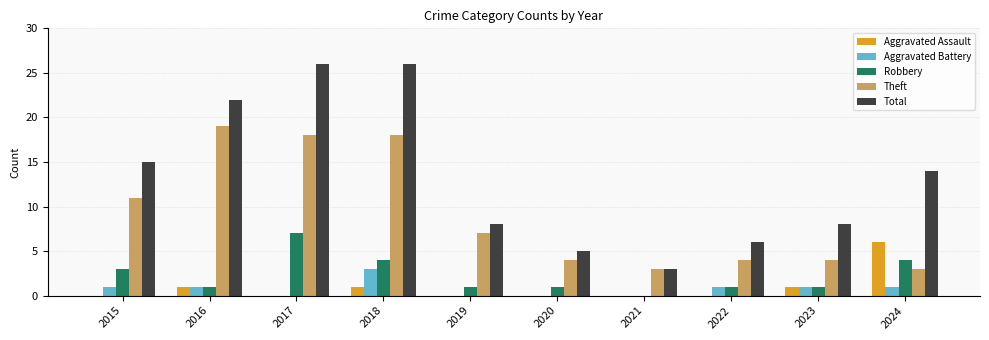

The value of Aggravated Assault at 2022 is 0. True or false?

True